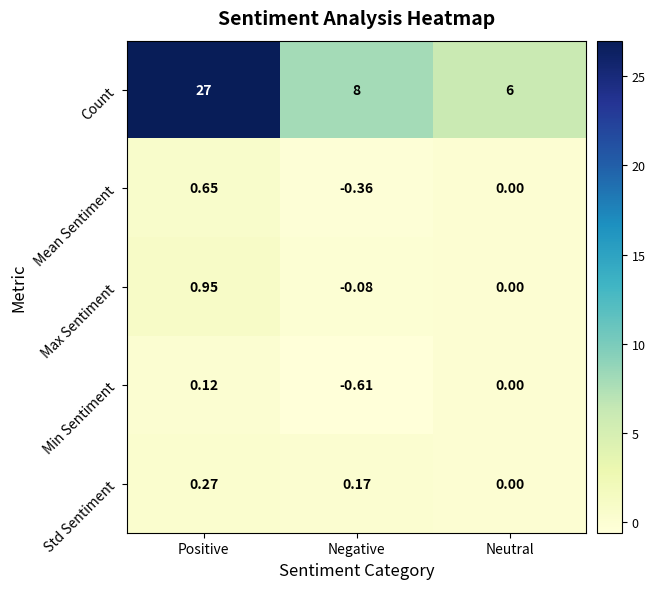

Which category has the lowest value across all series?

Negative